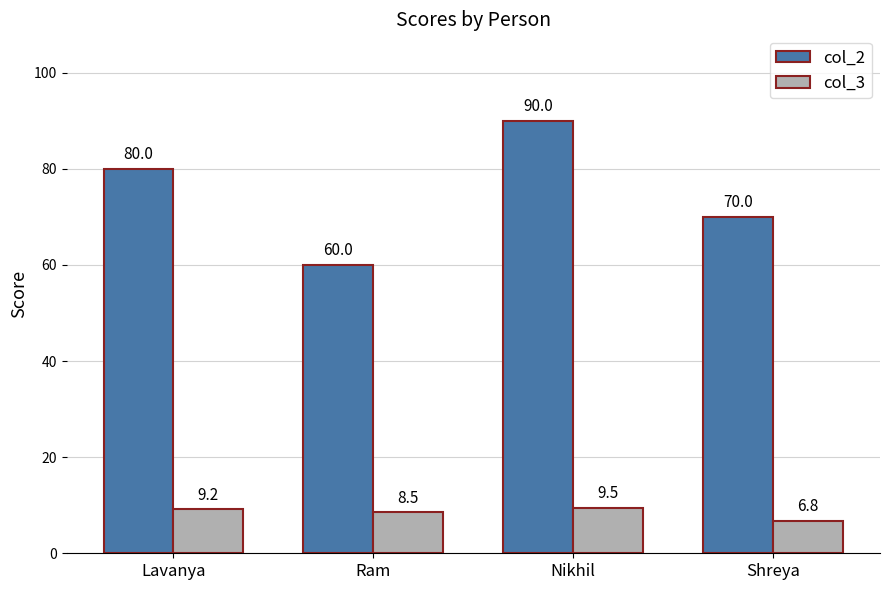

What are all the series names shown in the legend?

col_2, col_3